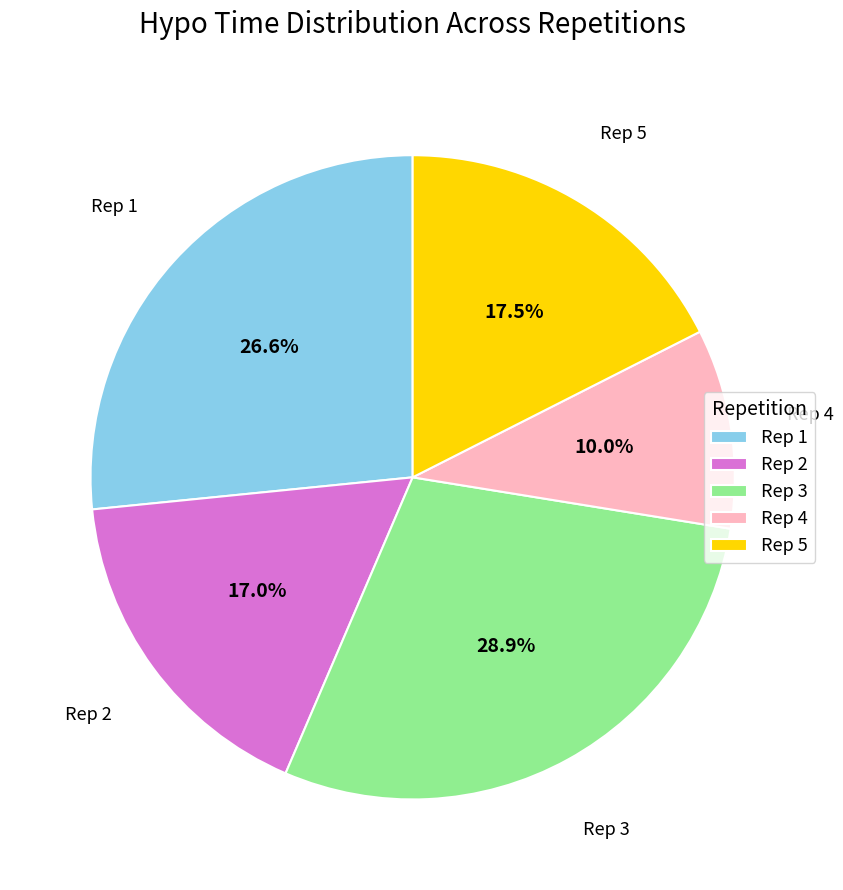

Which category has the smallest portion of the pie?

Rep 4